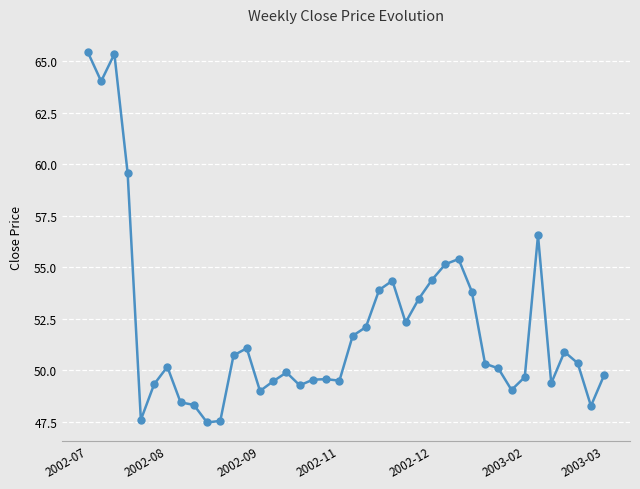

What is the average value?

52.1